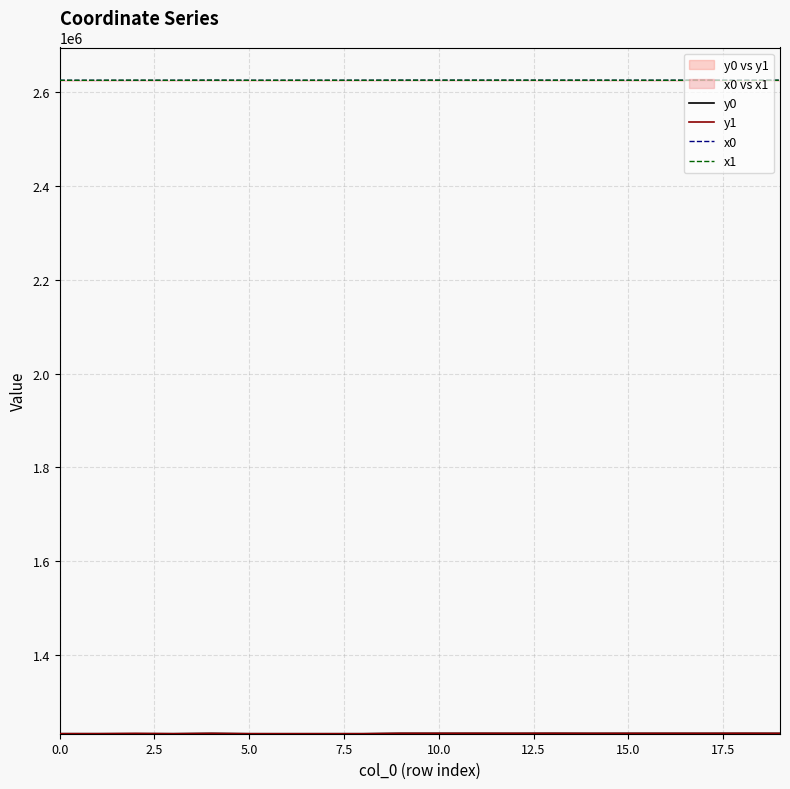

True or false: y0 and x0 cross at least once.

False